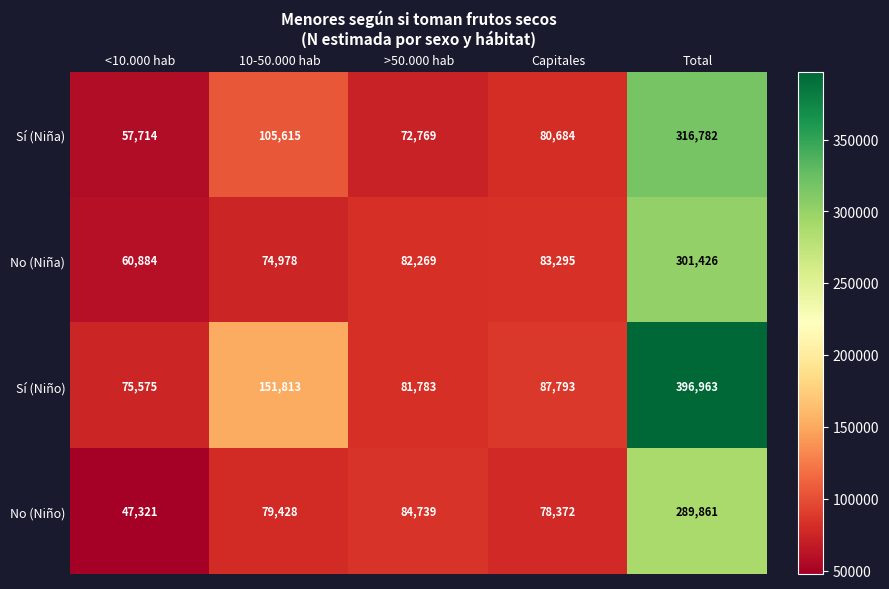

The value of No (Niño) at Capitales is 78372. True or false?

True